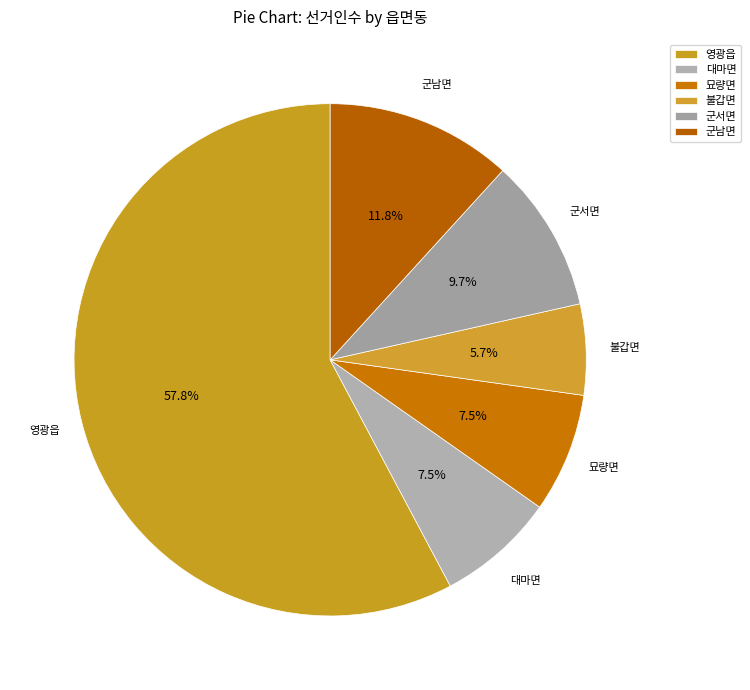

How many segments does this pie chart have?

6